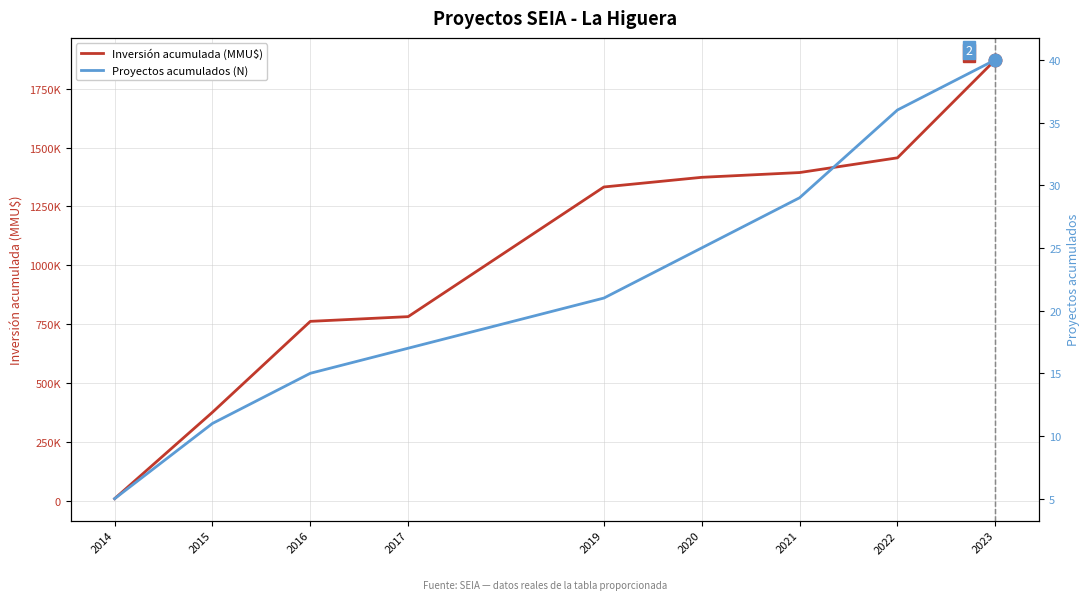

How many values in the Proyectos acumulados (N) series exceed 21?

4